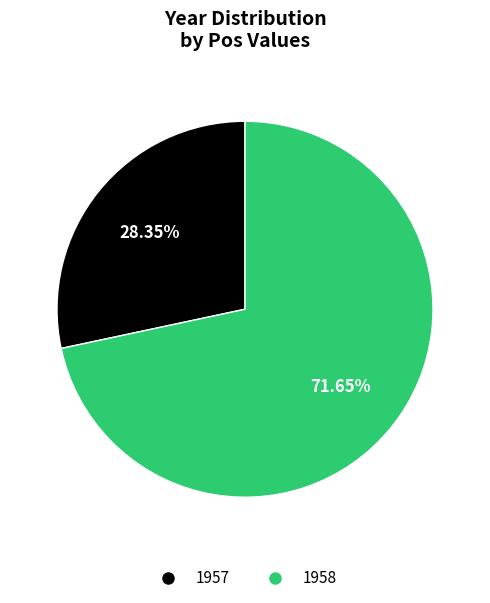

Which has a higher value, 1958 or 1957?

1958